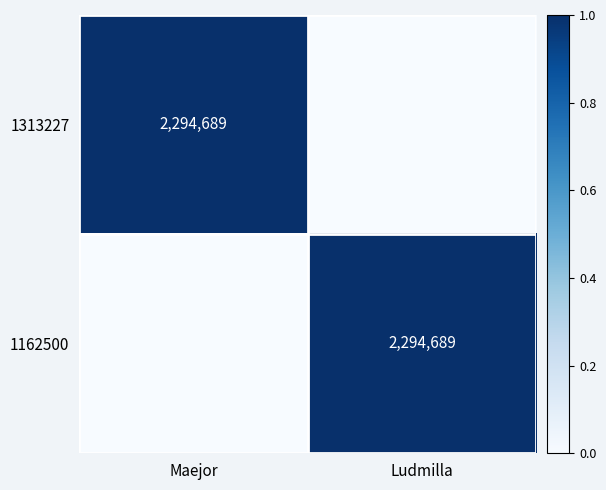

Is it true that 1313227 equals 2294689 at Maejor?

True